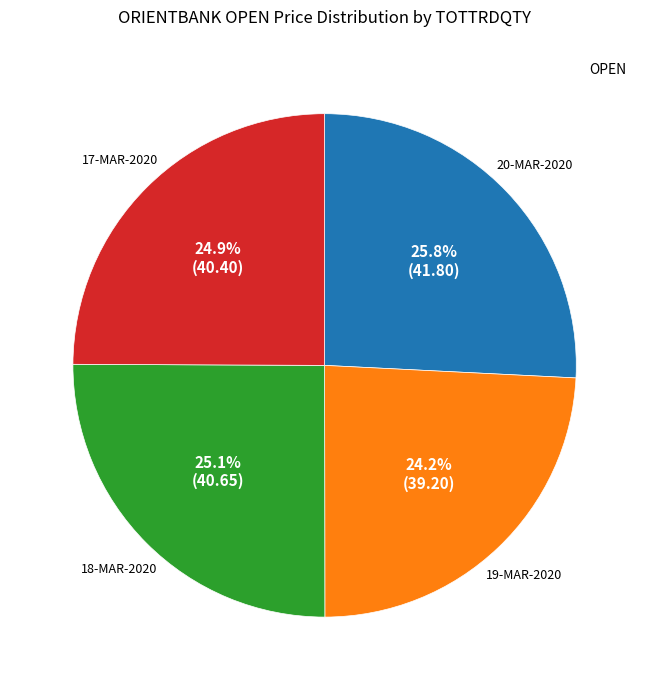

To the nearest percent, what is the average slice percentage?

25%